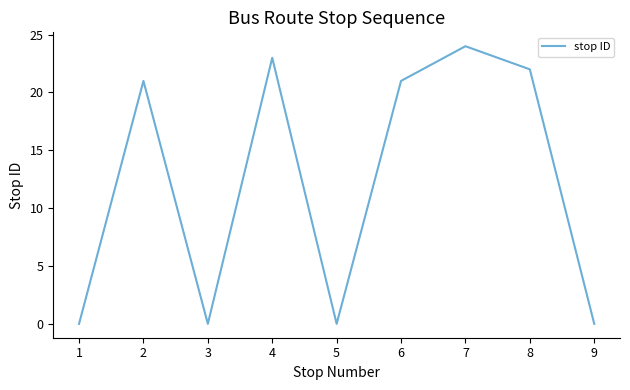

Where is the first local maximum?

2